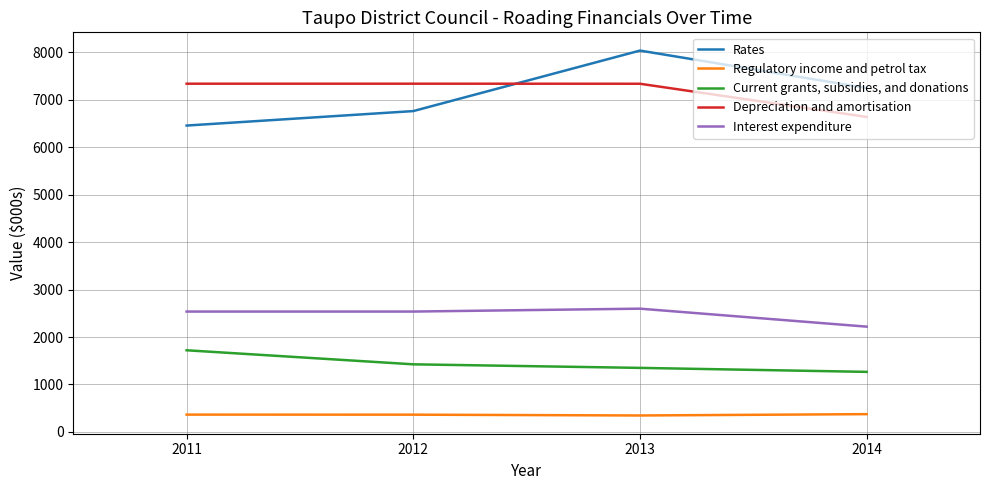

True or false: Rates has more than 1 points higher than both neighbors.

False